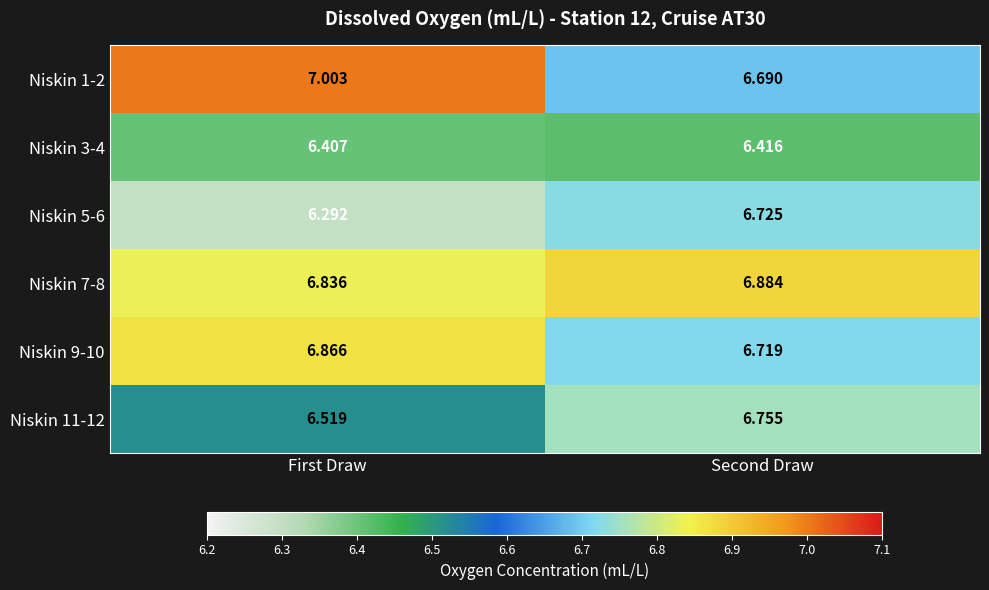

At which category is the sum across all series the highest?

Second Draw